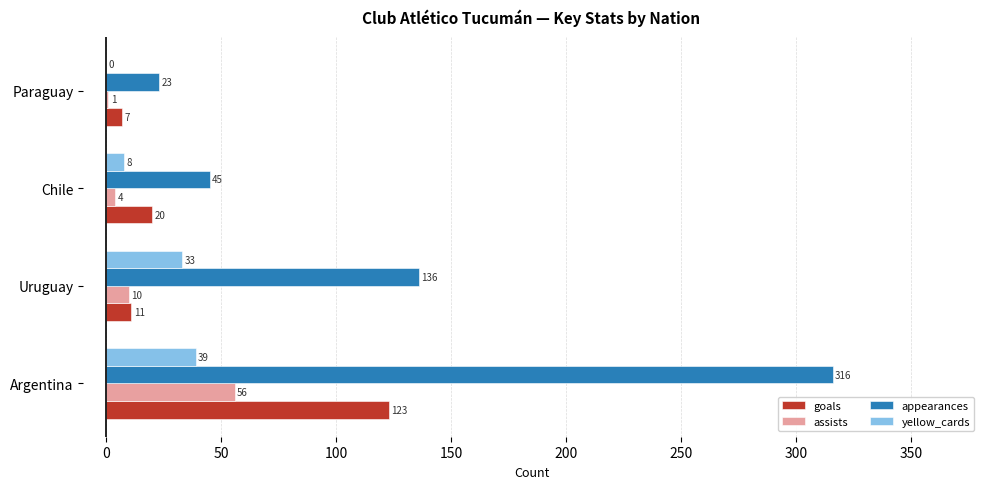

Which series changed the most between Chile and Paraguay?

appearances